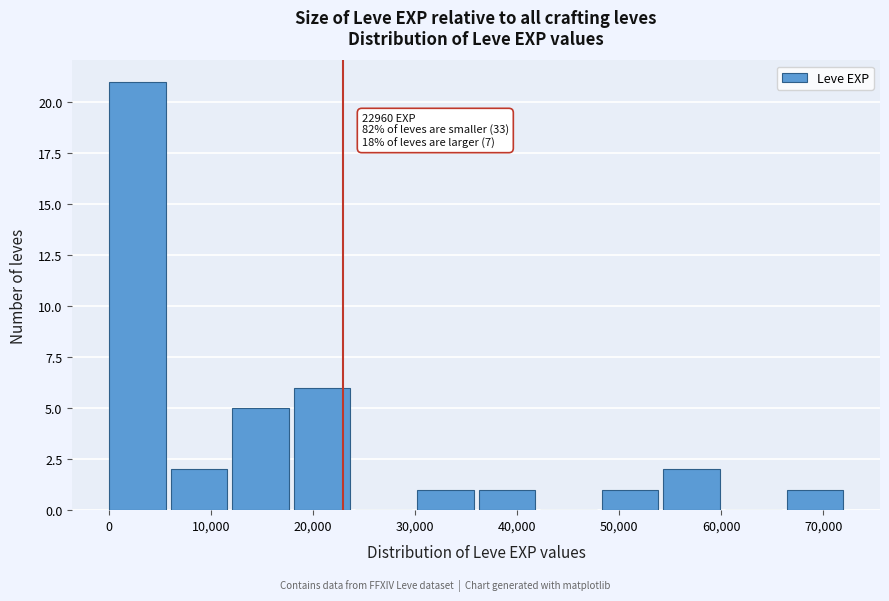

Which range on the x-axis has the tallest bar?

0 to 6000